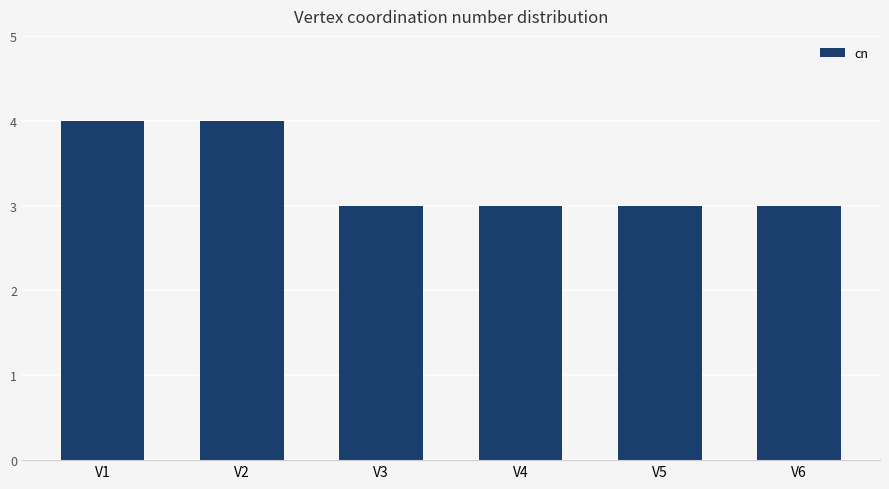

What is the sum of the values at V4 and V6?

6